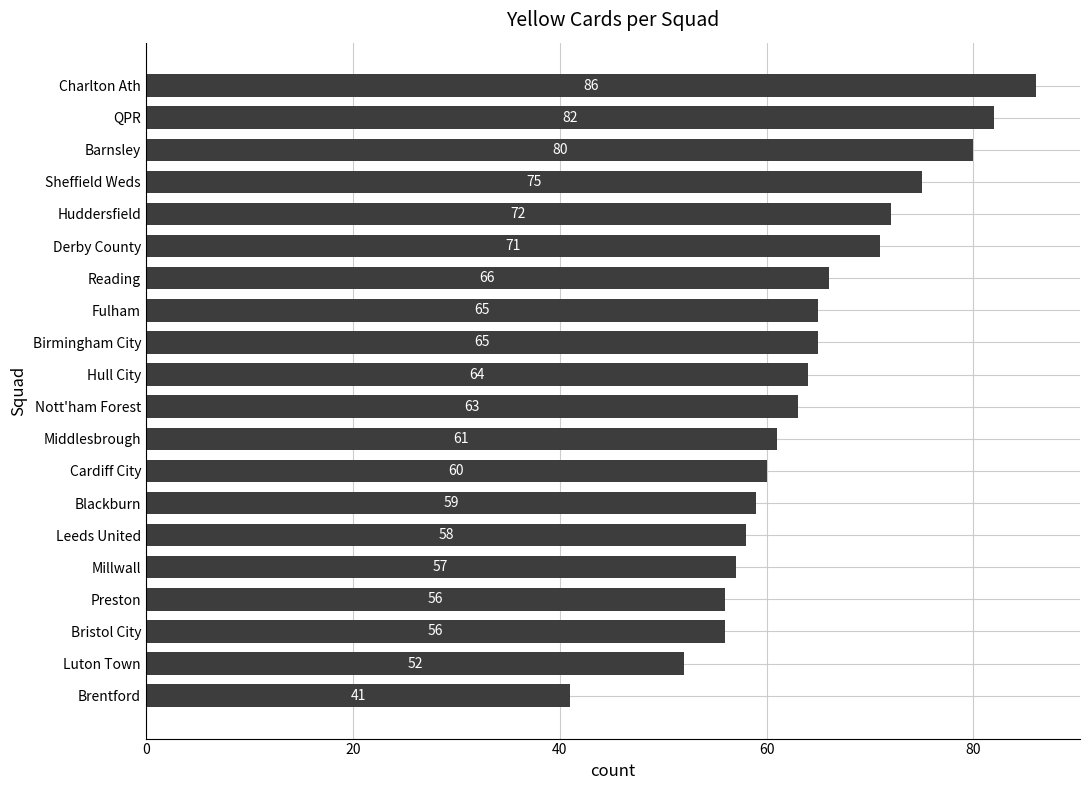

What is the average value?

64